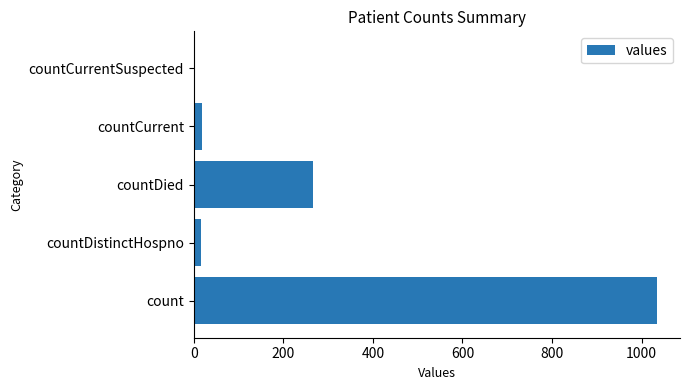

How many data points does each series have?

5